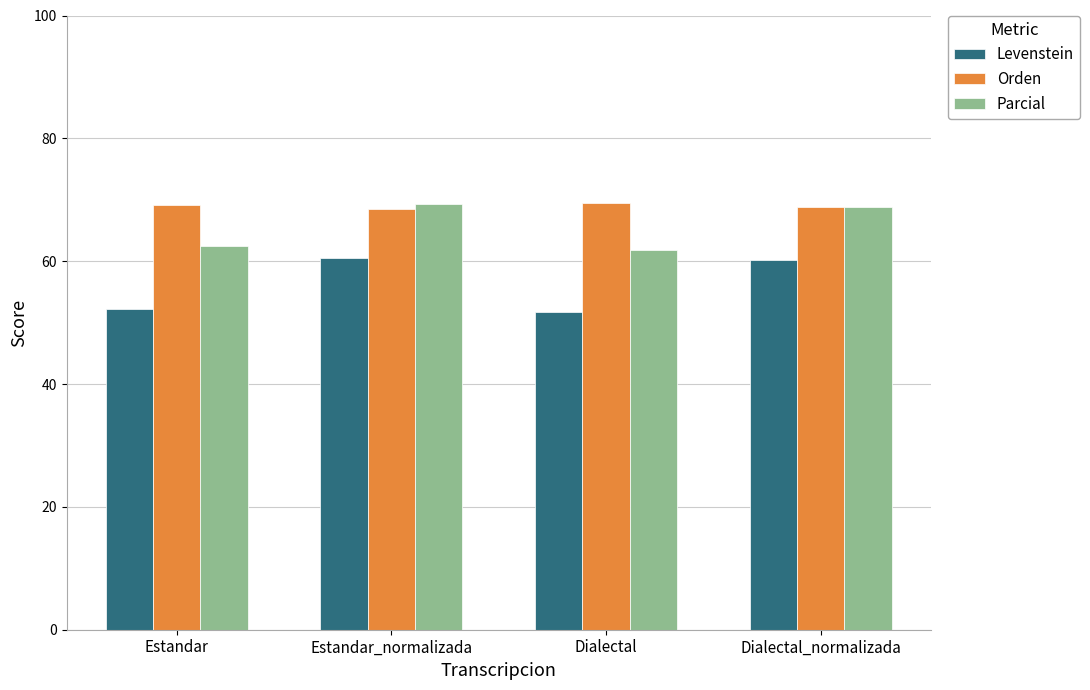

The Orden series shows 31.8 at Estandar. True or false?

False